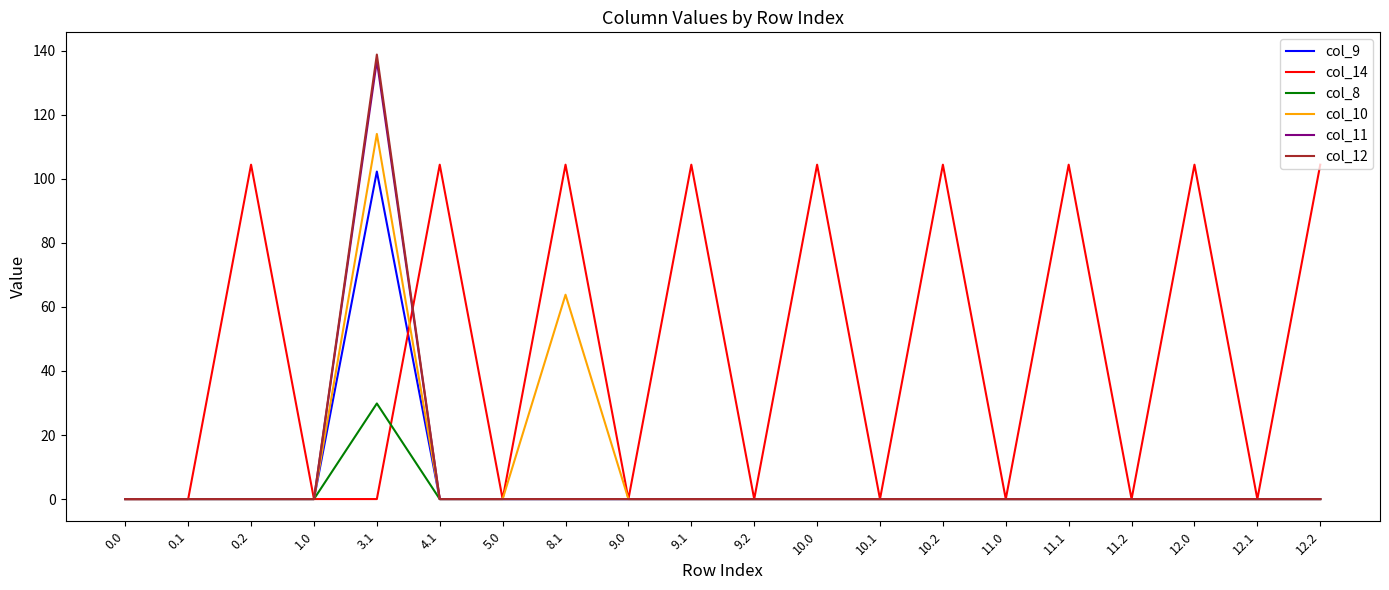

What position from the left is 11.1?

16